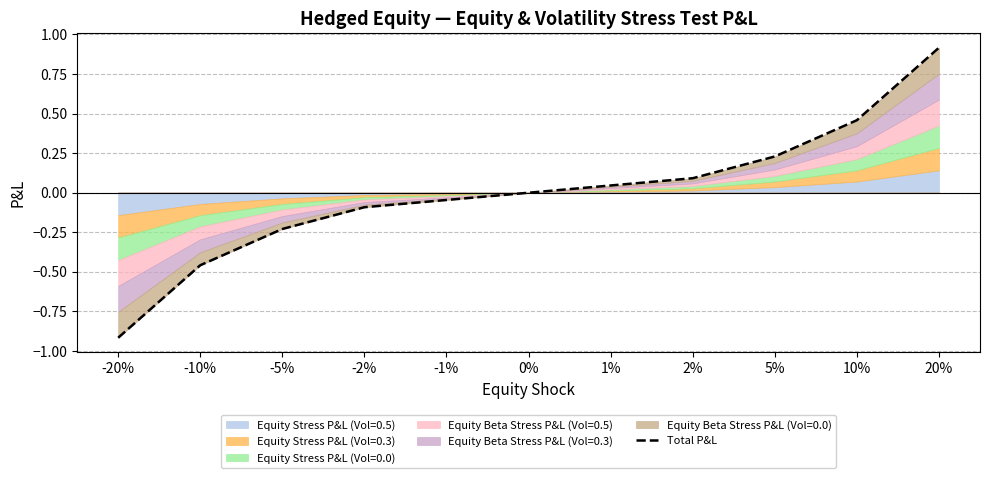

How many values are below 0?

5